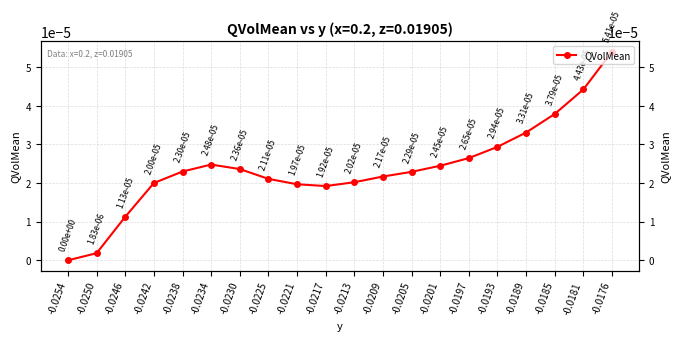

True or false: the data shows 0.0 at -0.0225.

False